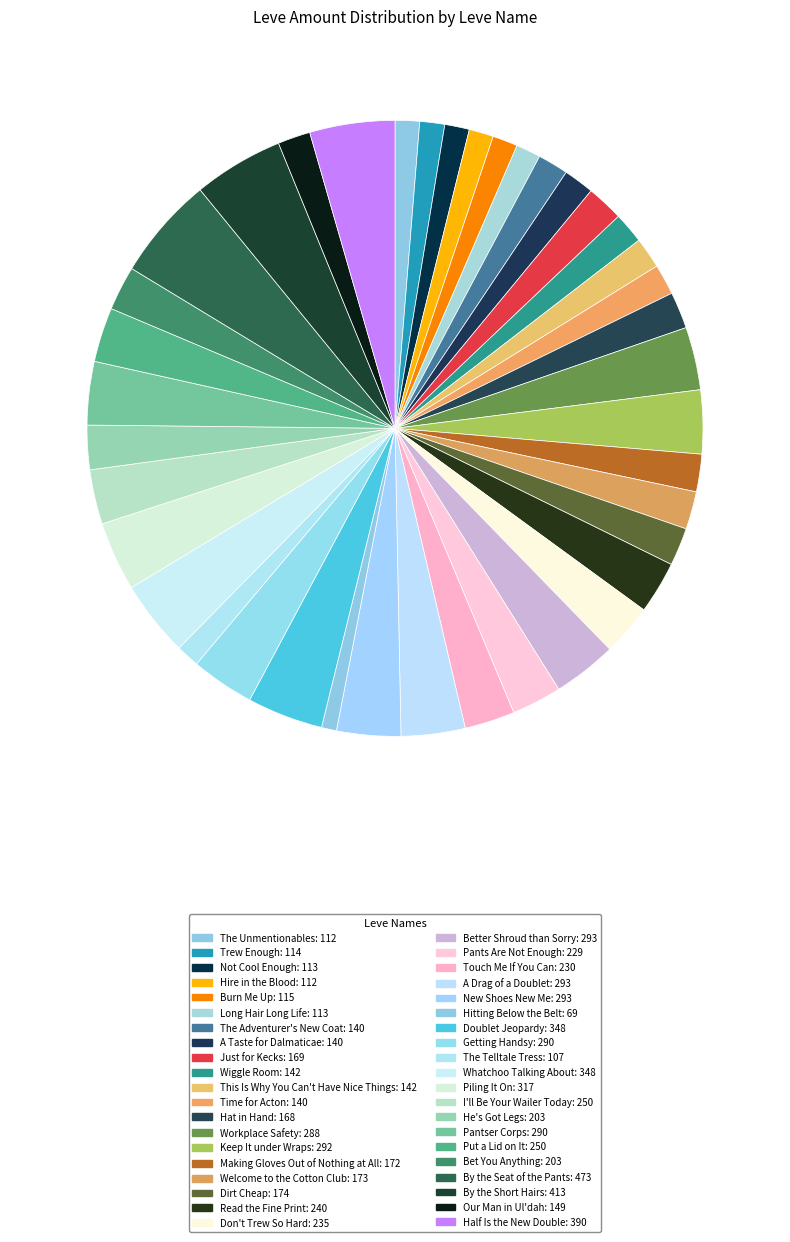

Do He's Got Legs and Put a Lid on It together represent more than half of the pie?

No